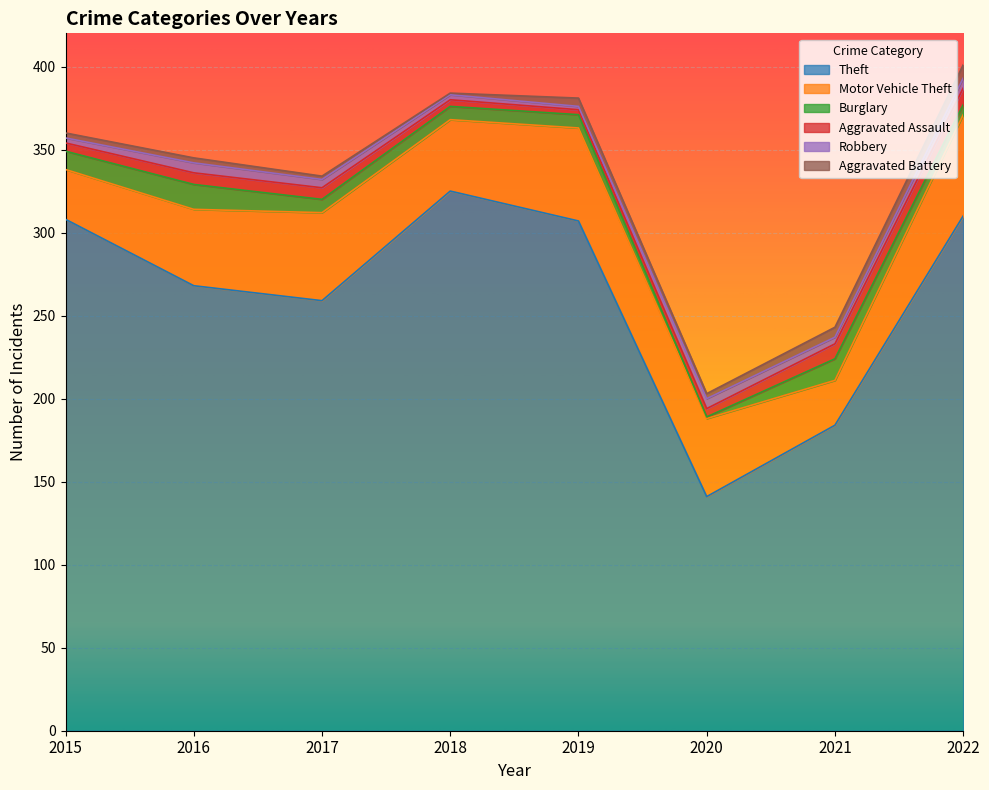

True or false: Motor Vehicle Theft and Aggravated Battery intersect in this chart.

False